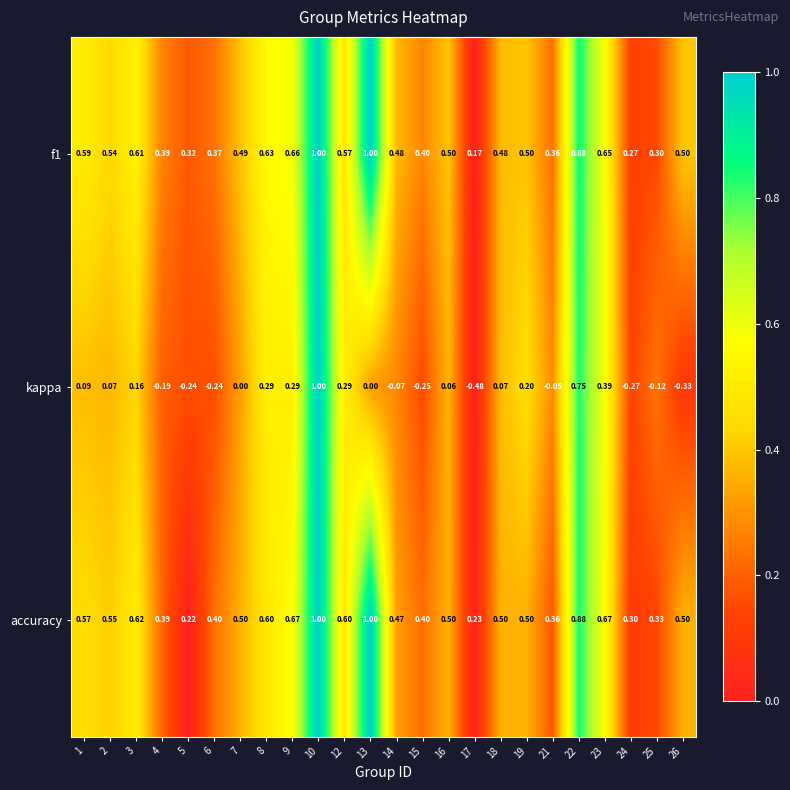

Is the value of kappa at 17 greater than the value of f1 at 24?

No